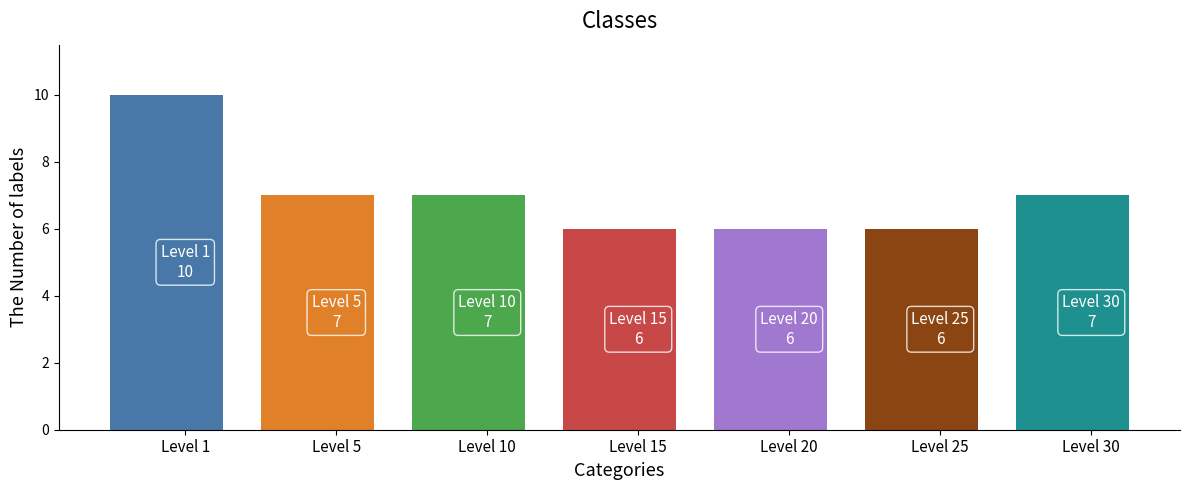

How many bars are there in total?

7